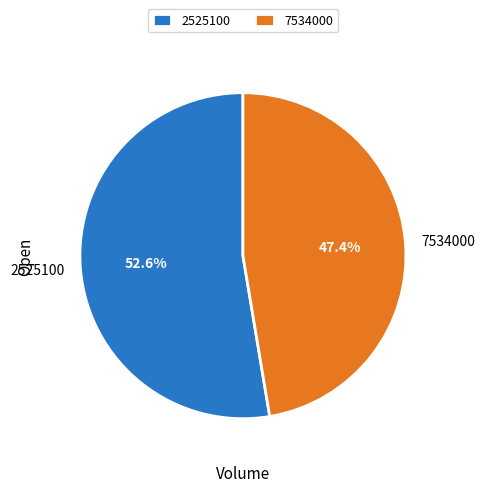

To the nearest percent, what portion does 7534000 represent?

47%